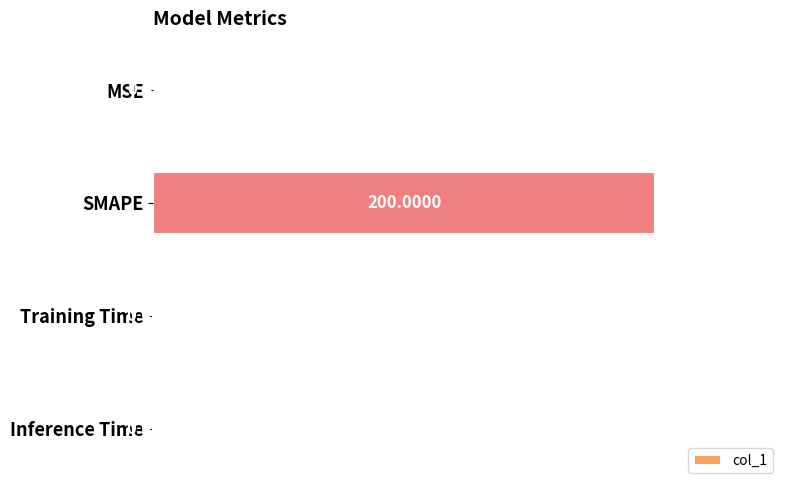

Which label corresponds to the largest value in the chart?

SMAPE